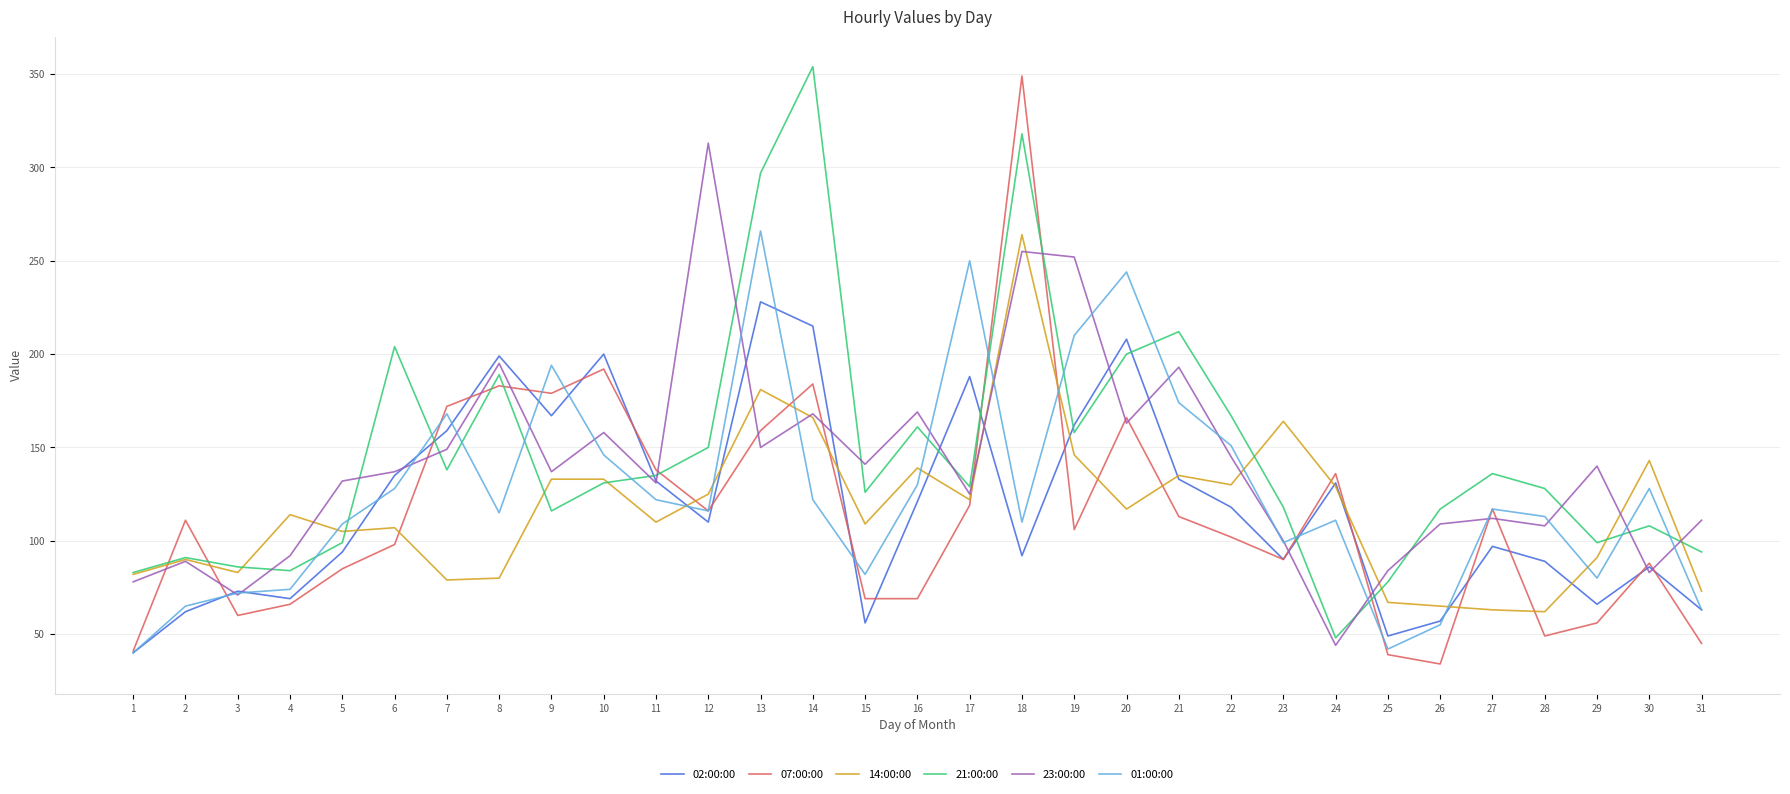

True or false: 01:00:00 has more than 2 points higher than both neighbors.

True